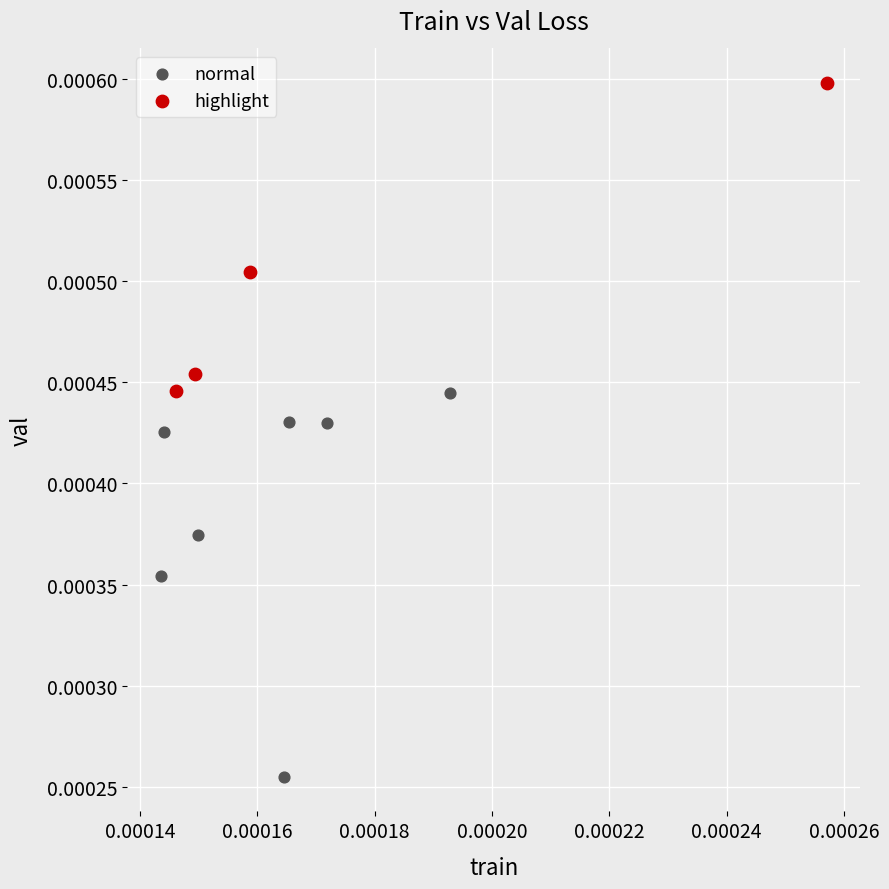

Which series has the largest Y range (max minus min)?

normal